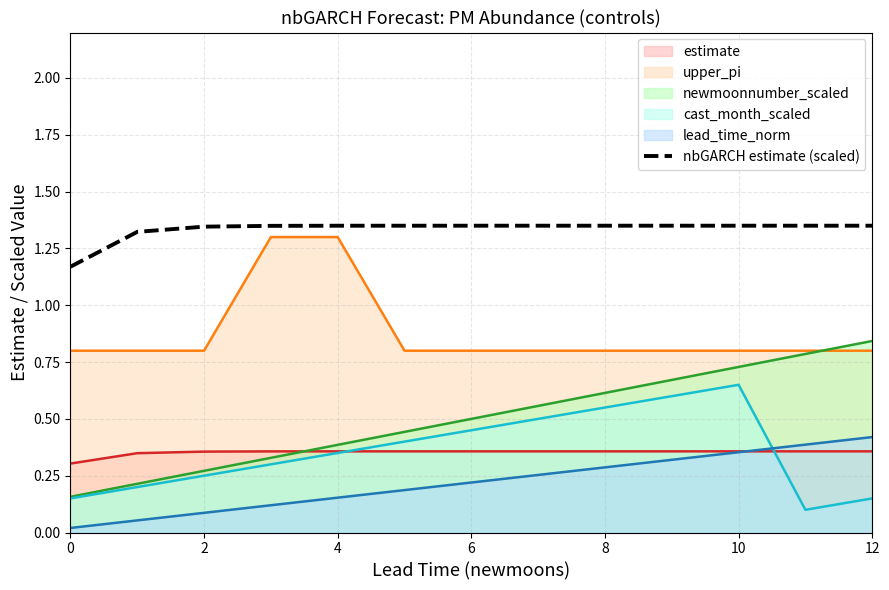

Which has a higher value, 2 or 12?

12